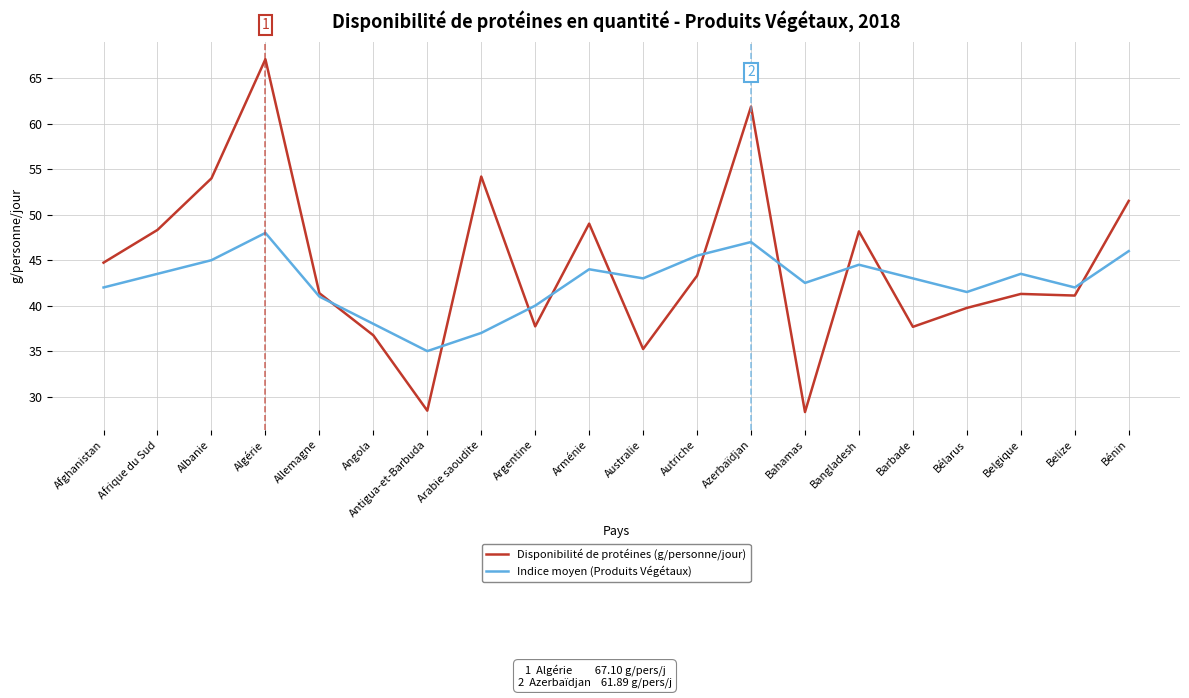

What value does the Indice moyen (Produits Végétaux) series have at Bangladesh?

44.5